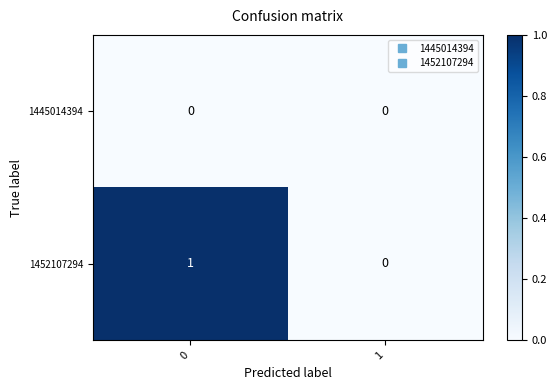

Count the number of data series in this chart.

2